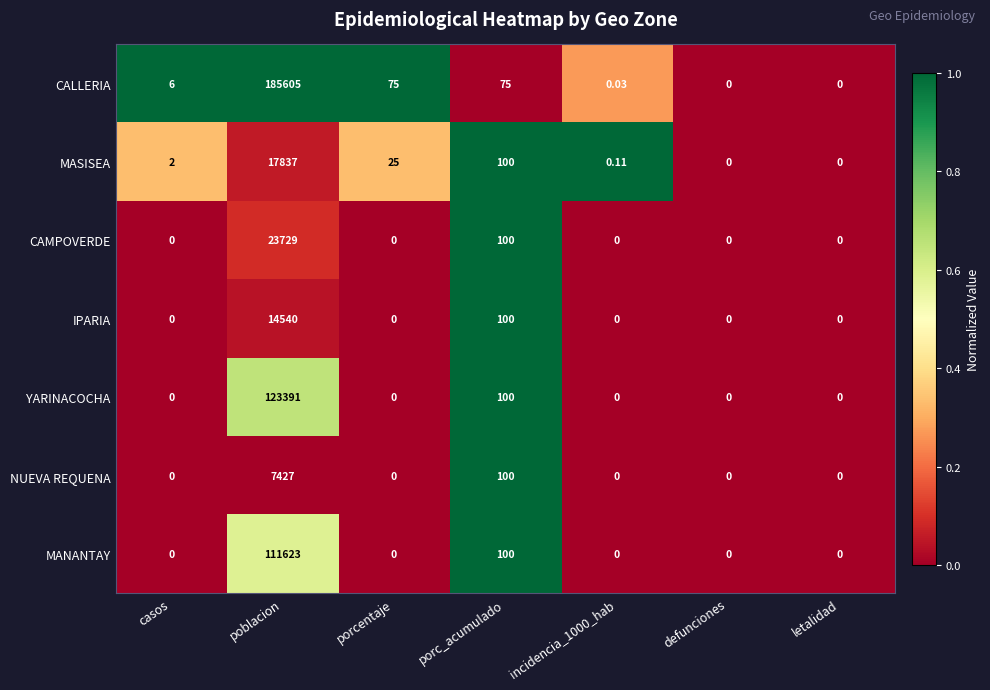

Which series has the widest spread of values?

CALLERIA